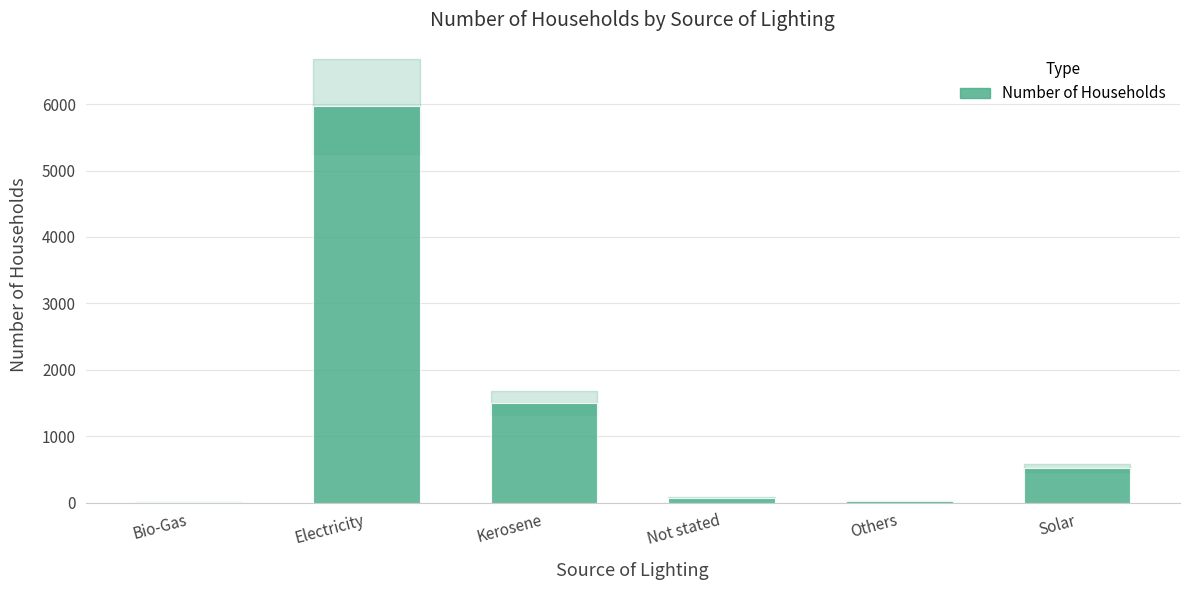

What is the maximum value shown in the chart?

5968